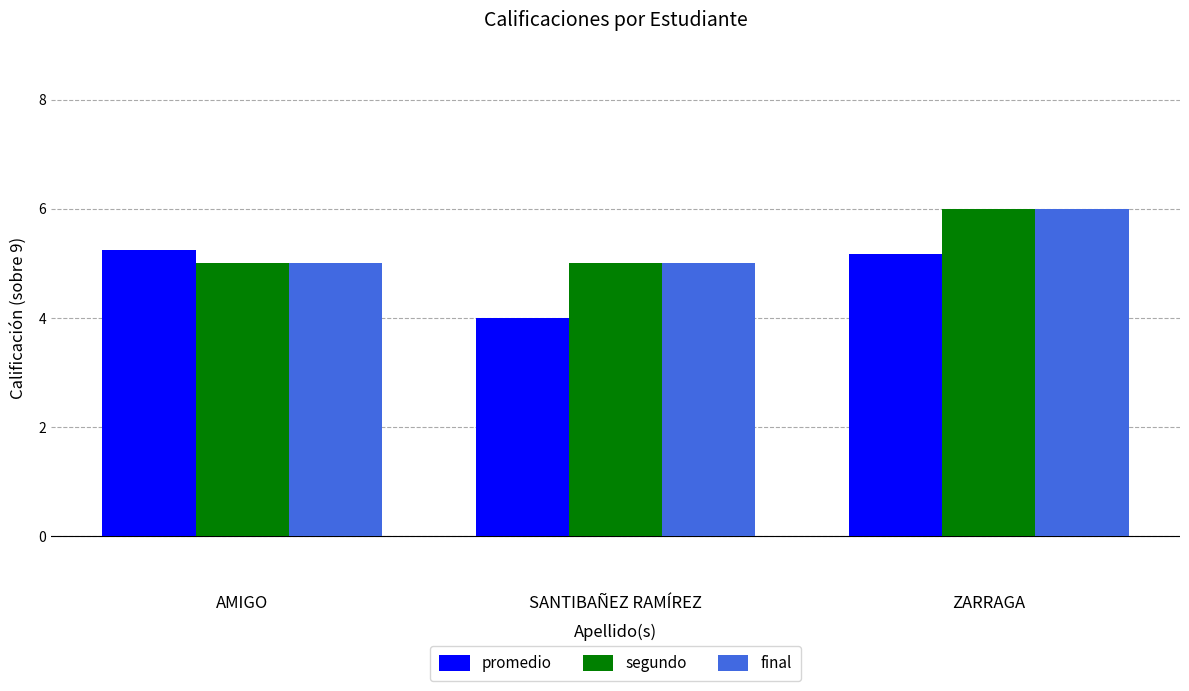

At which label does segundo reach its peak?

ZARRAGA